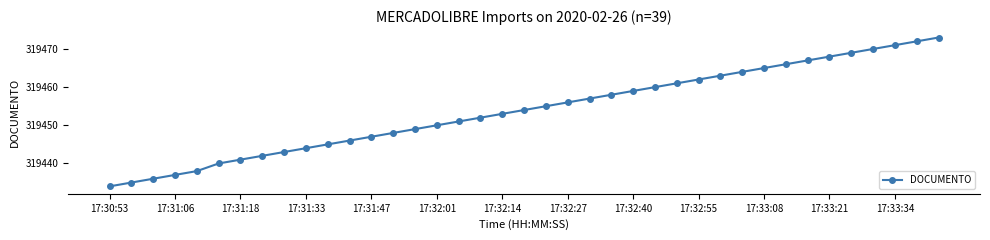

What is the maximum value shown in the chart?

319473